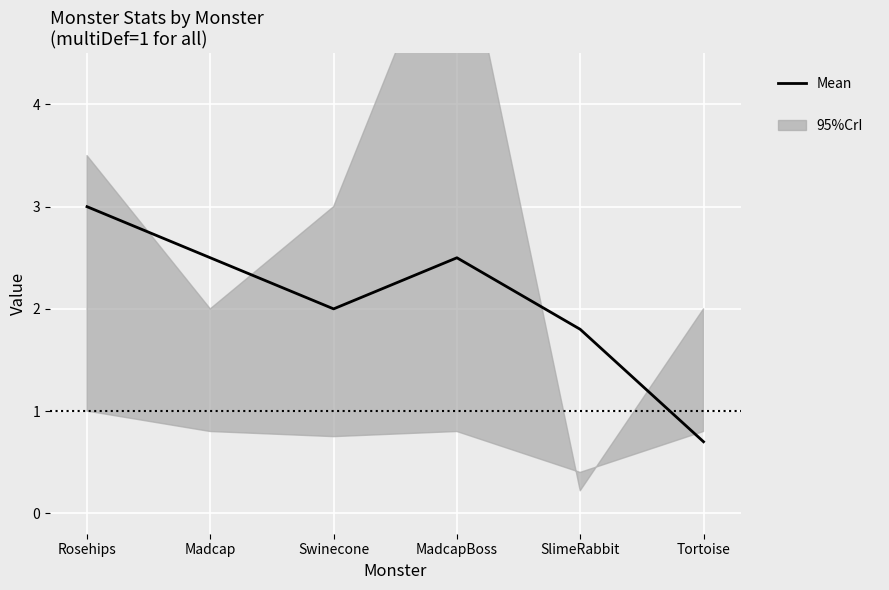

List the labels in order of value, largest first.

Rosehips, Madcap, MadcapBoss, Swinecone, SlimeRabbit, Tortoise